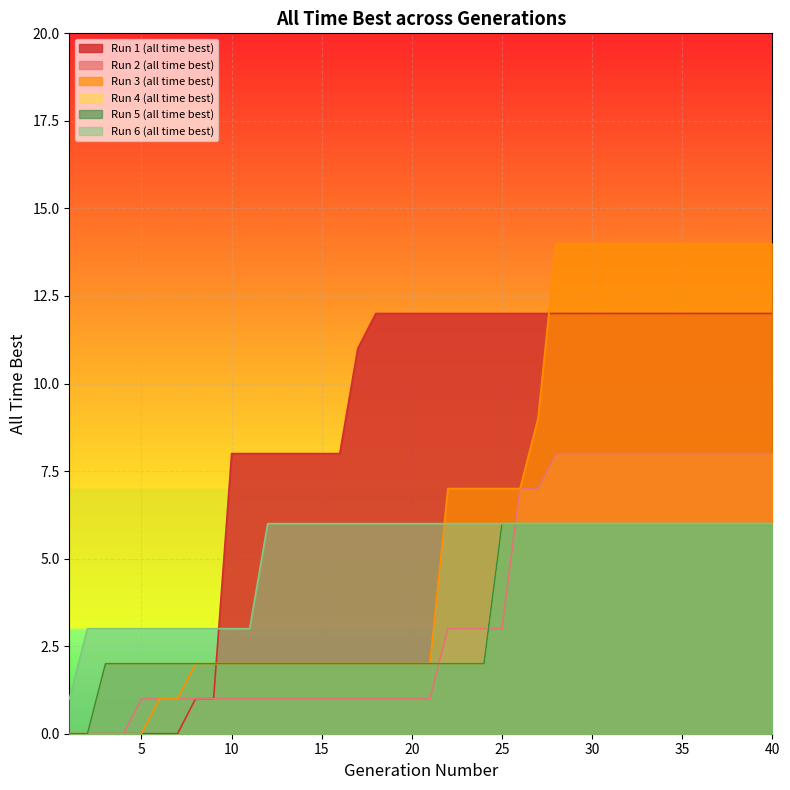

What is the maximum value for Run 6 (all time best)?

6